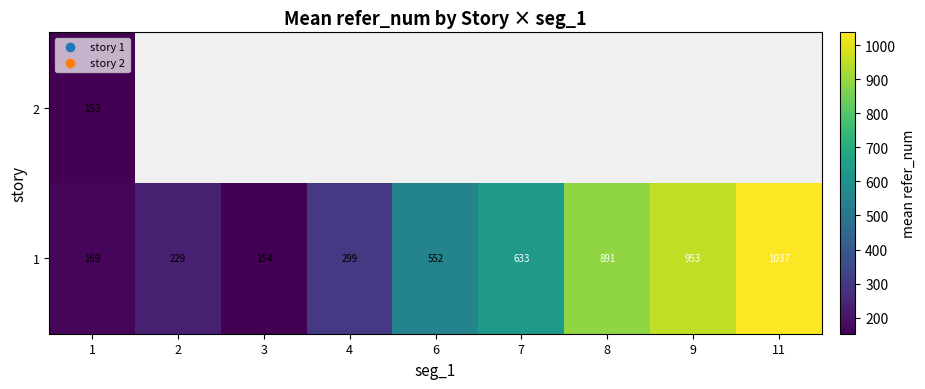

How many series are shown in this chart?

2